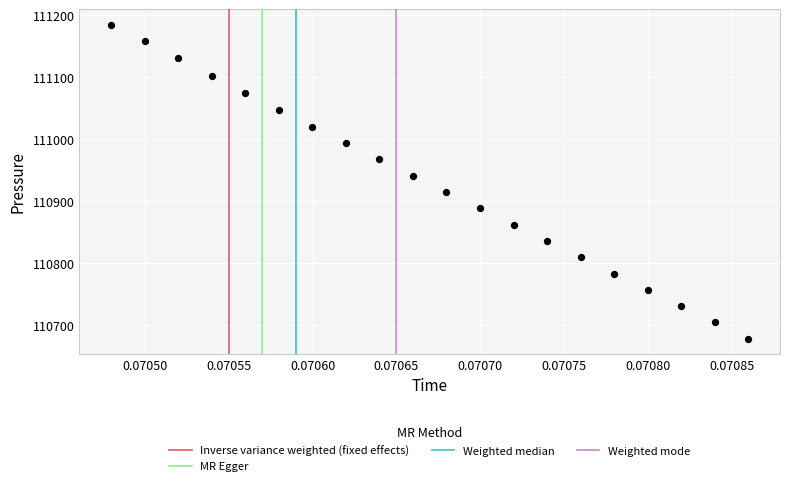

What Y value in the scatter plot is closest to 110931?

110941.1